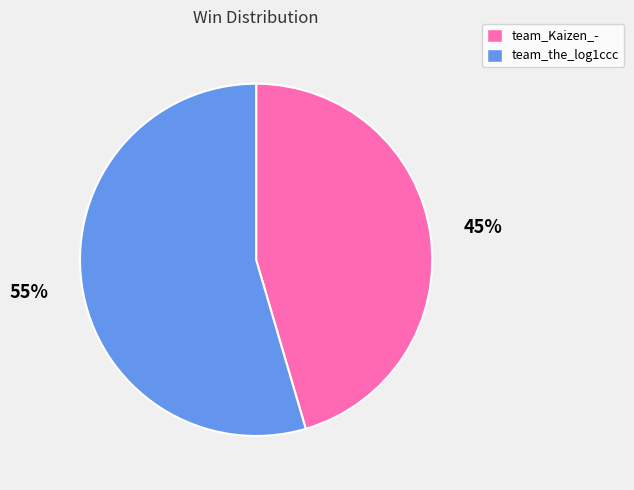

Combined, do team_Kaizen_- and team_the_log1ccc account for over 50%?

Yes